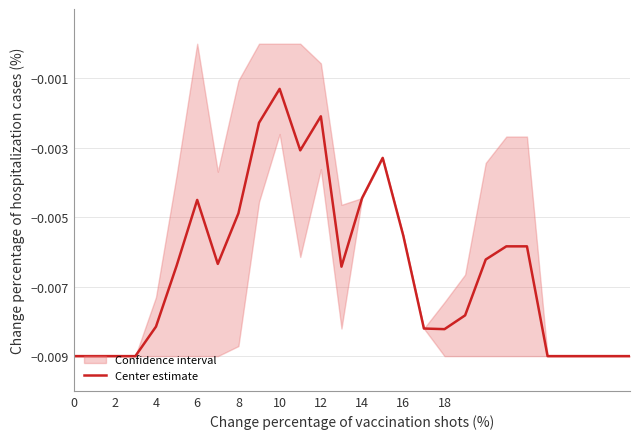

Which category has the highest value in the Center estimate series?

10